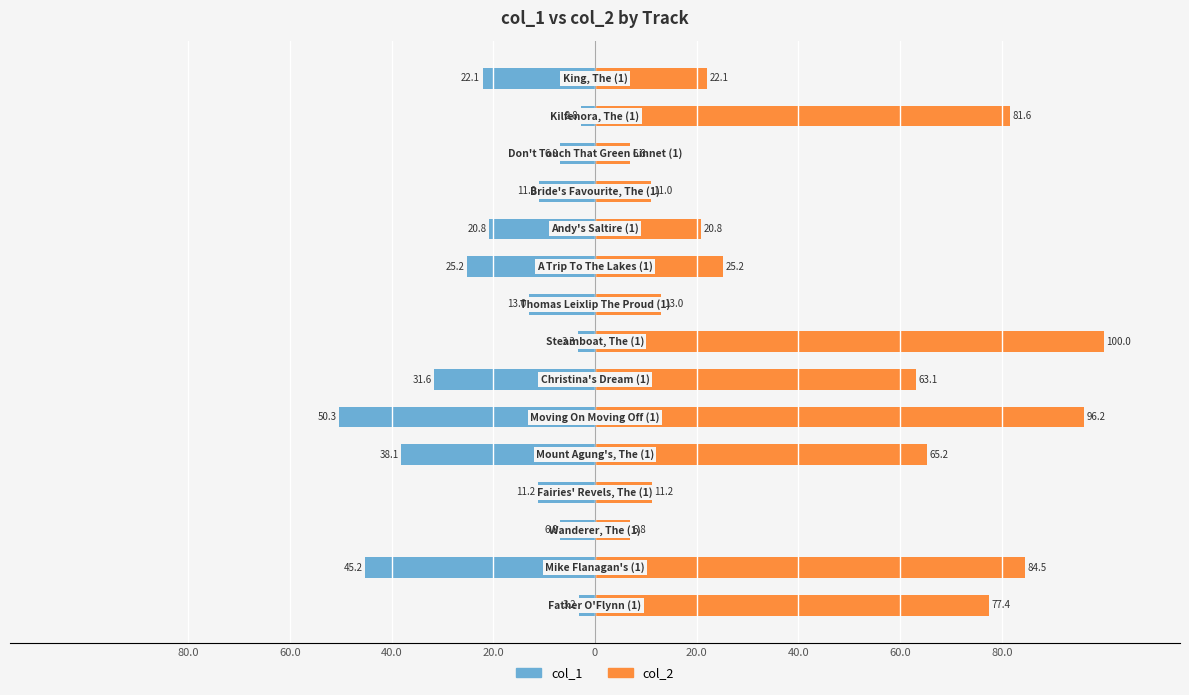

Rank the series by their maximum value, from highest to lowest.

col_2, col_1